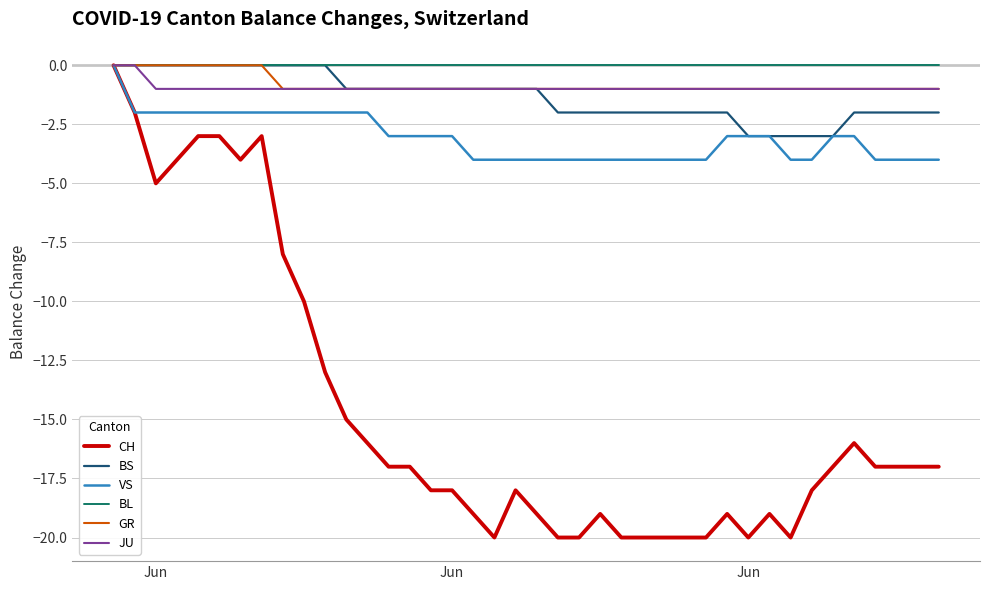

What are all the series names shown in the legend?

CH, BS, VS, BL, GR, JU